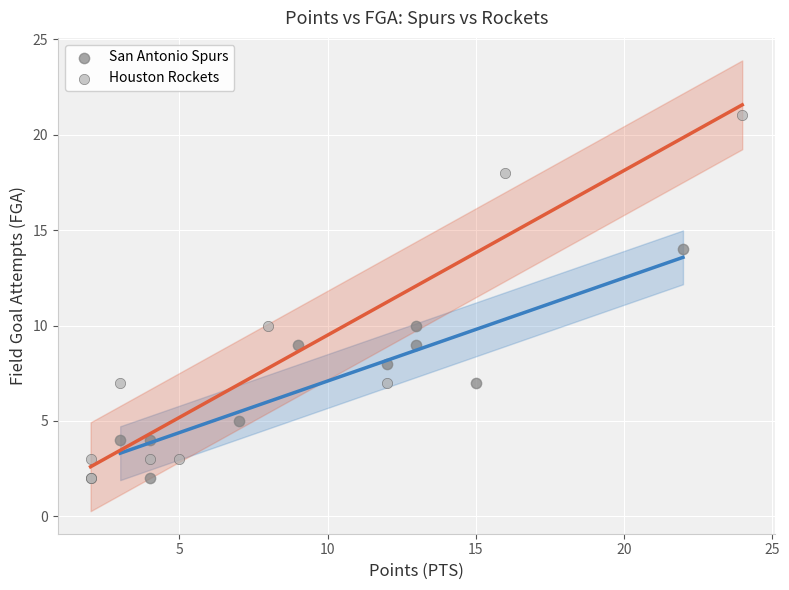

Which series reaches the maximum Y coordinate?

Houston Rockets